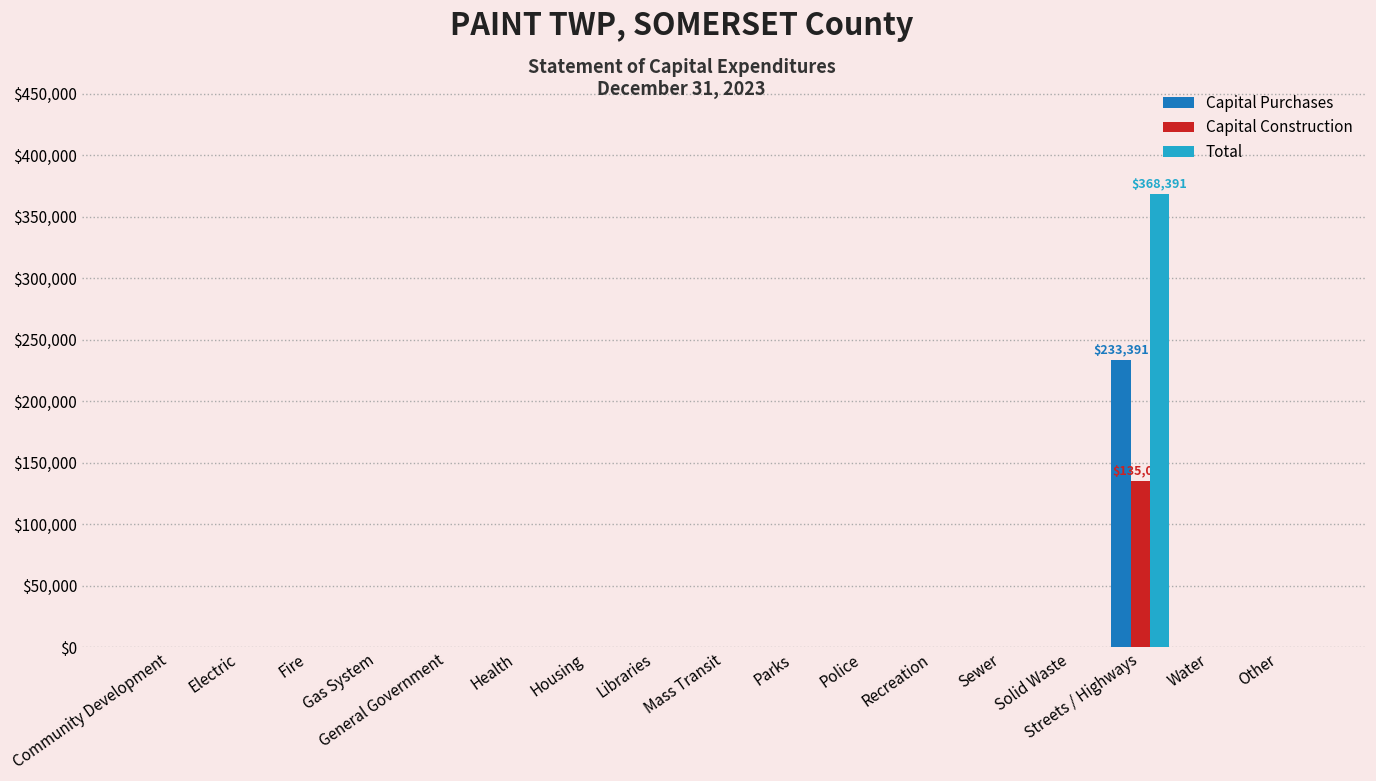

At which category is the sum across all series the highest?

Streets / Highways